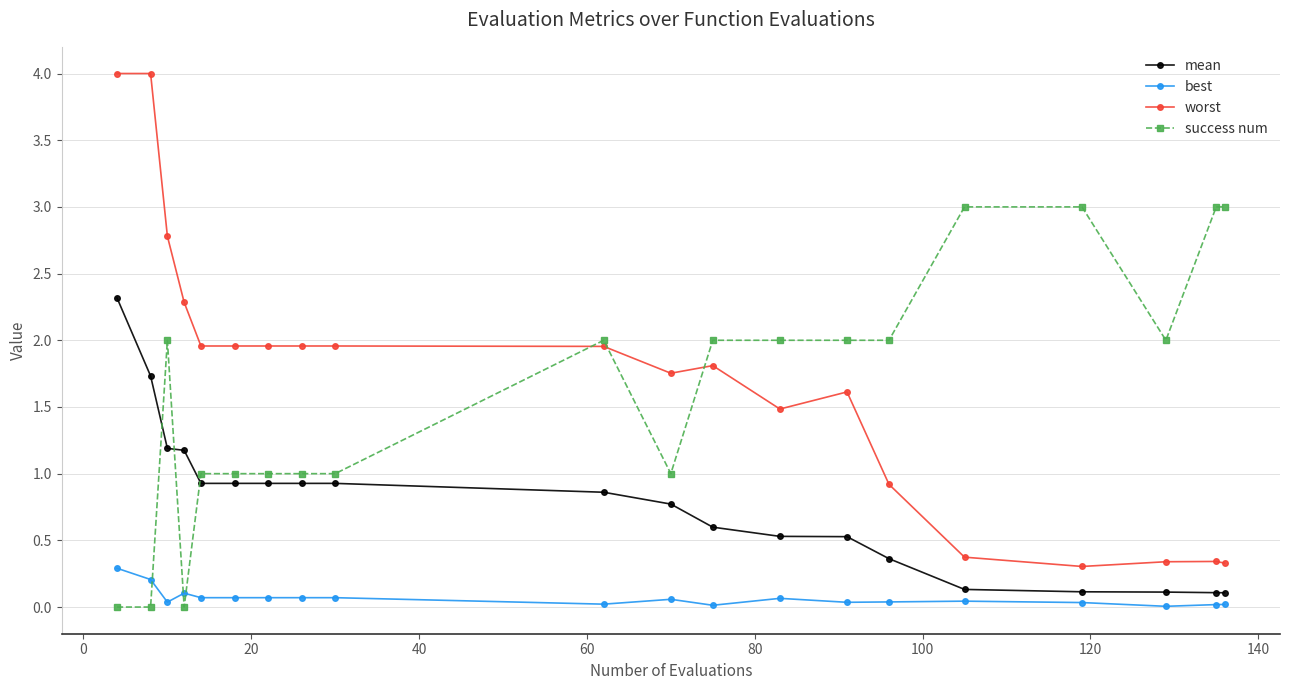

What is the maximum value for mean?

2.3